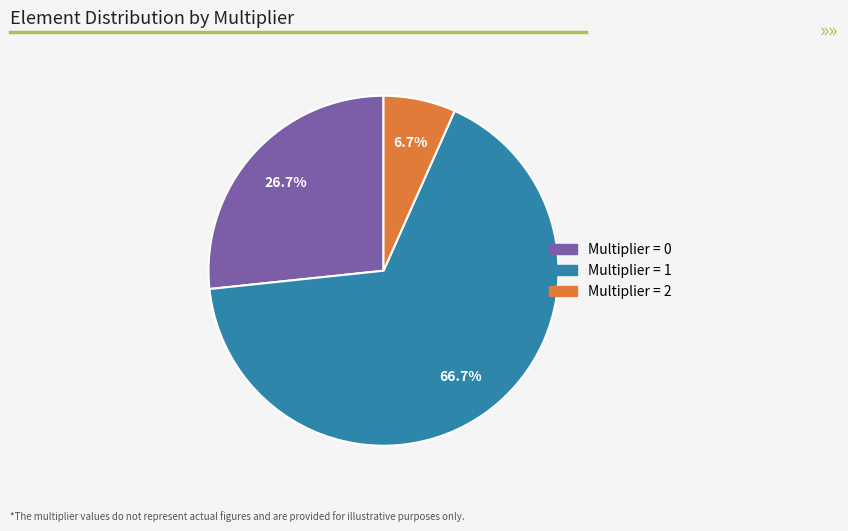

Does any single category account for the majority?

Yes